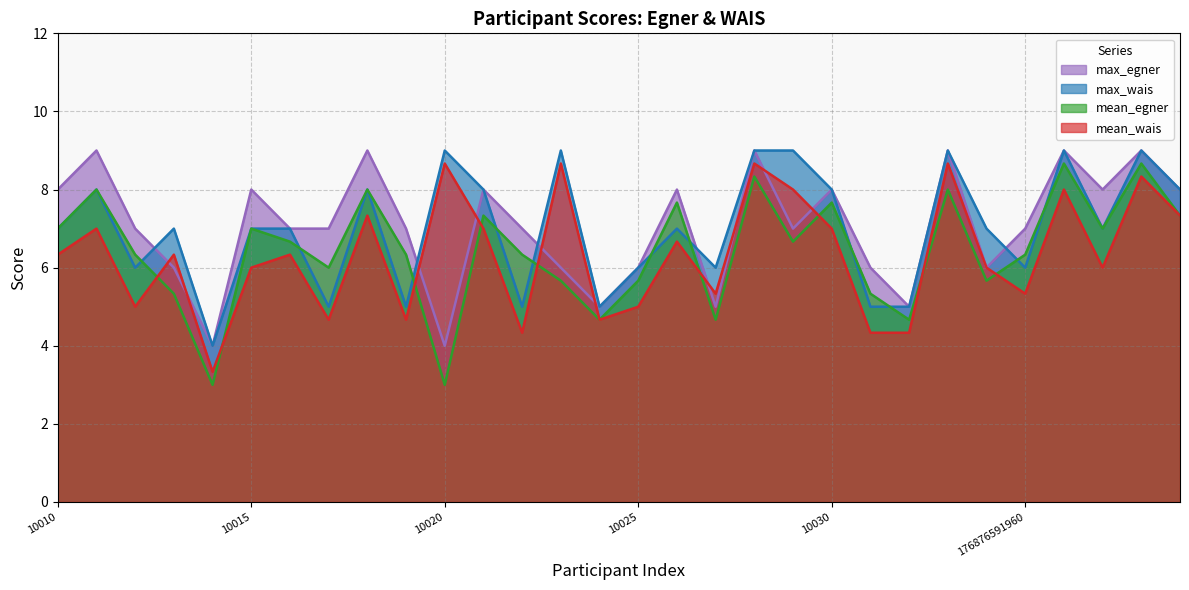

How many lines are shown in the chart?

4